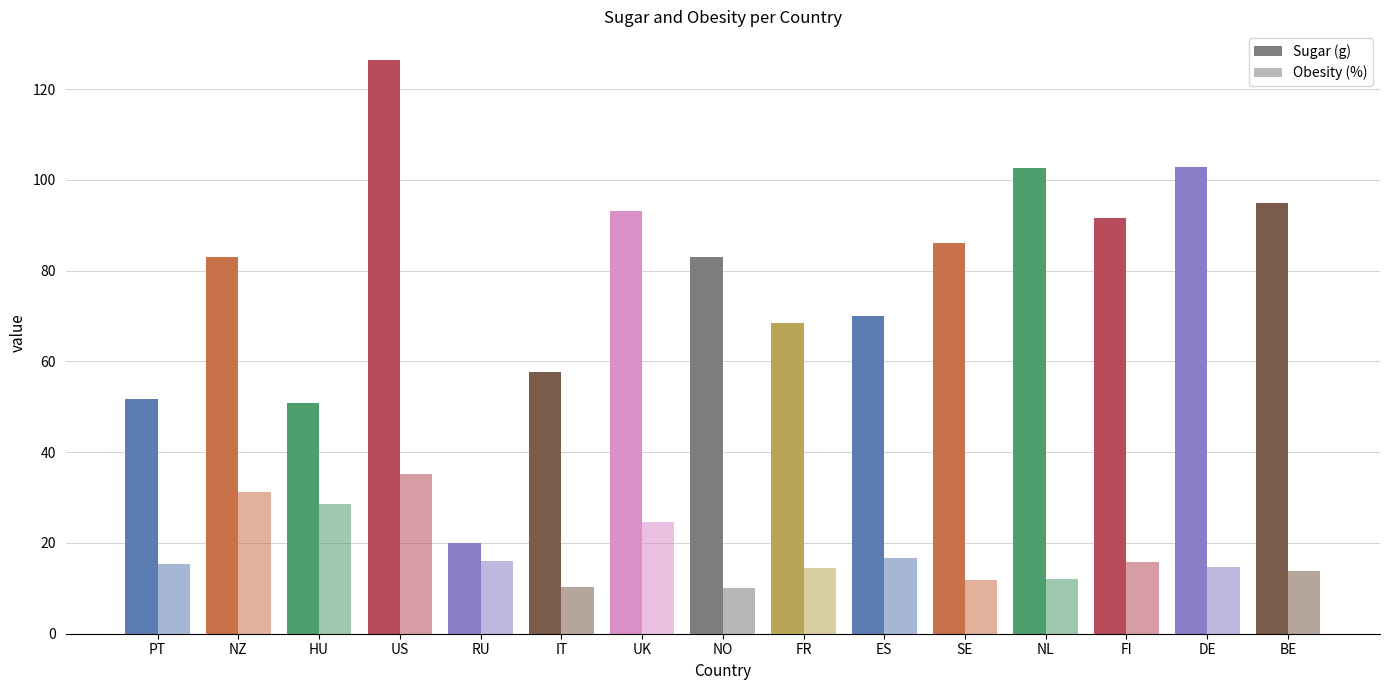

What are all the series names shown in the legend?

Sugar (g), Obesity (%)